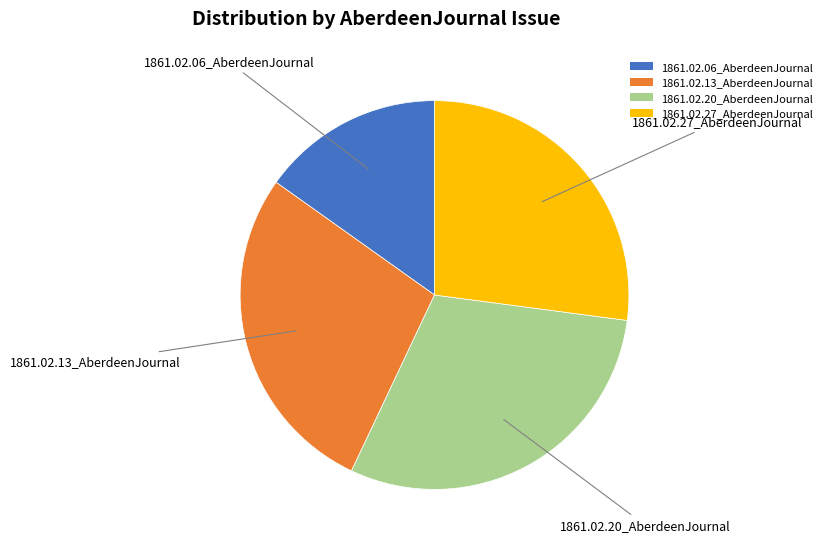

What is the largest slice in the pie chart?

1861.02.20_AberdeenJournal